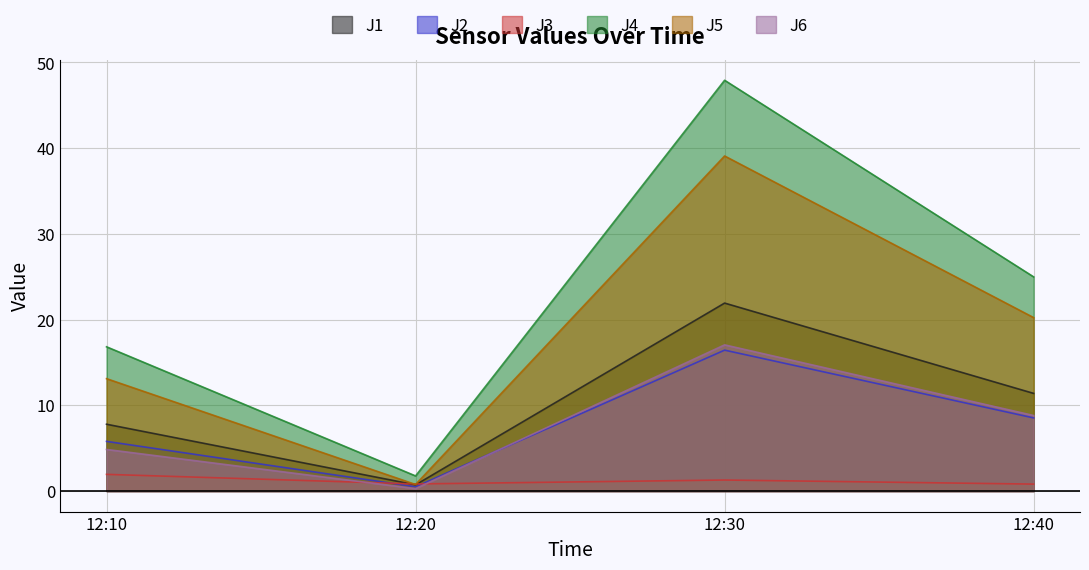

What are all the series names shown in the legend?

J1, J2, J3, J4, J5, J6